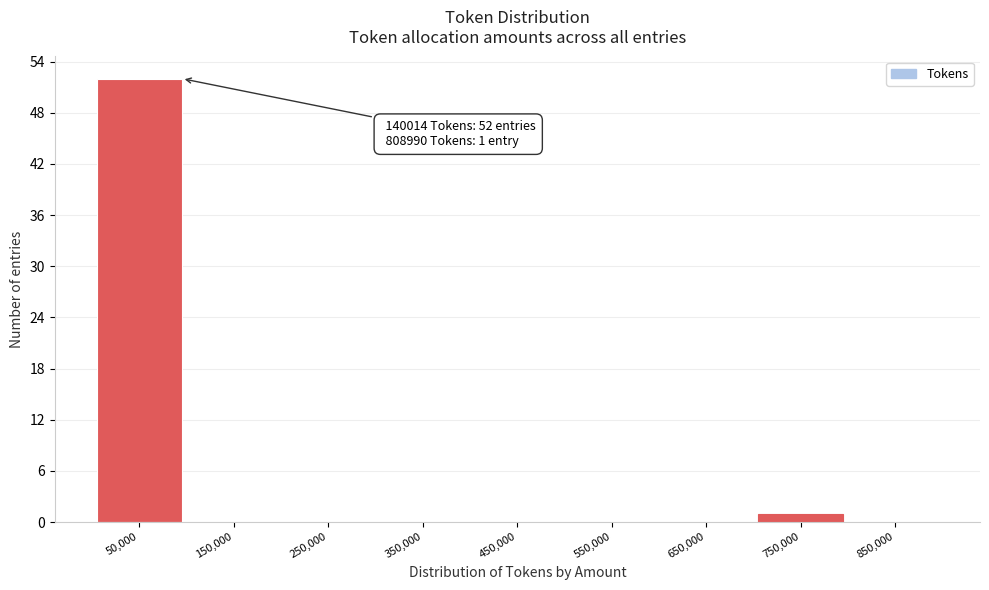

Reading right to left, what are all the values shown in this chart?

850,000=0	750,000=1	650,000=0	550,000=0	450,000=0	350,000=0	250,000=0	150,000=0	50,000=52